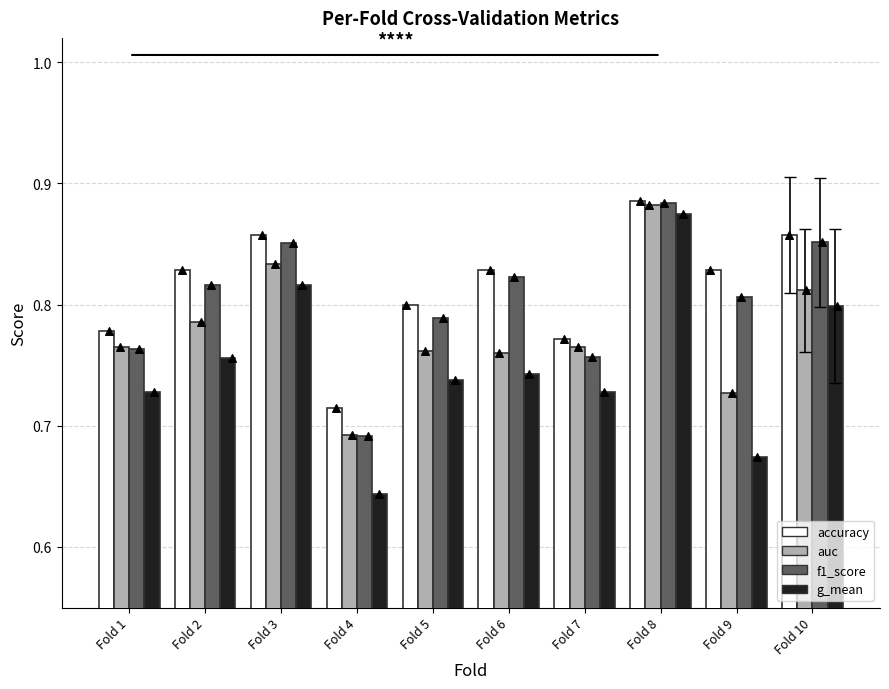

Which series has the largest Y range (max minus min)?

g_mean